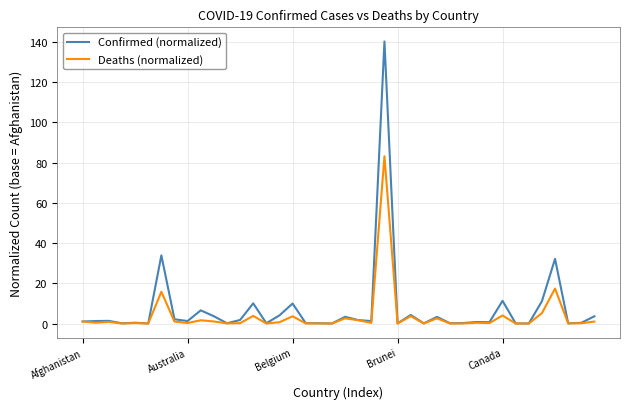

Which series has the widest spread of values?

Confirmed (normalized)